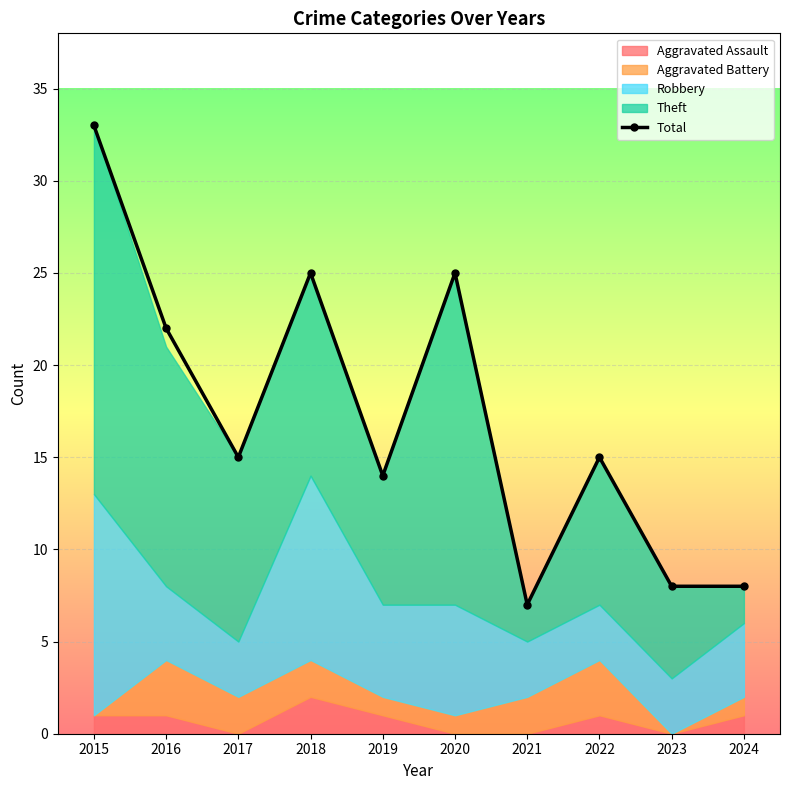

What is the average value?

17